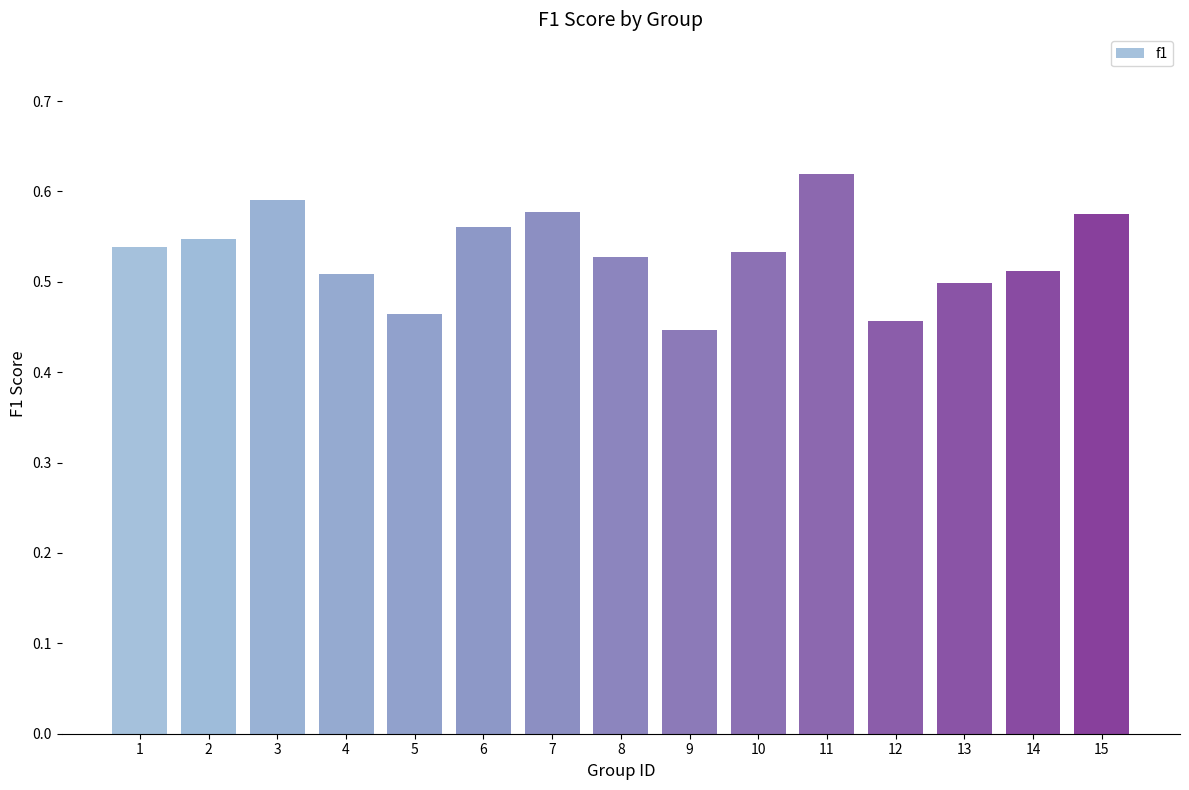

Which has a higher value, 5 or 12?

5